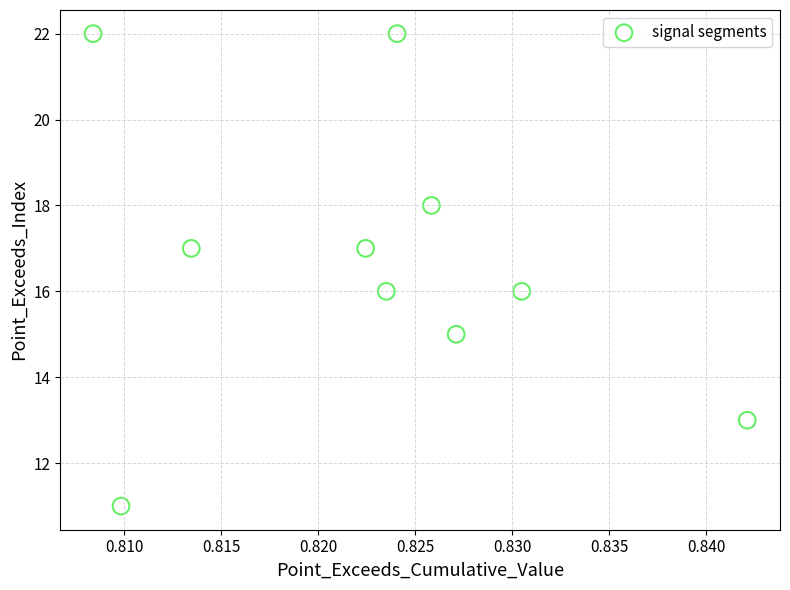

What is the average Y value?

17